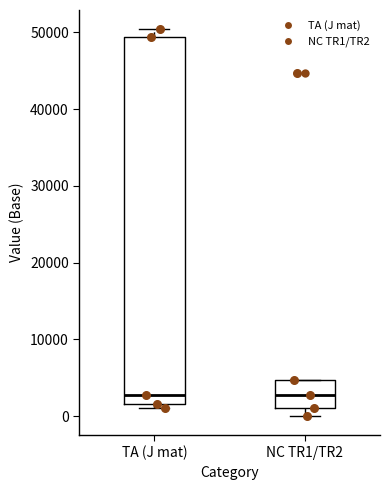

Which box is the tallest, from its lower edge to its upper edge?

TA (J mat)